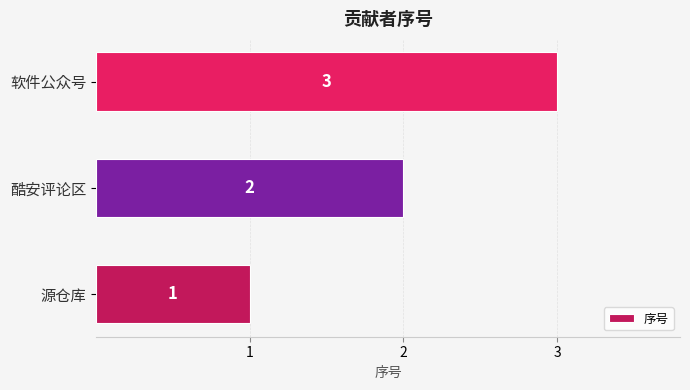

What is the sum of all values?

6